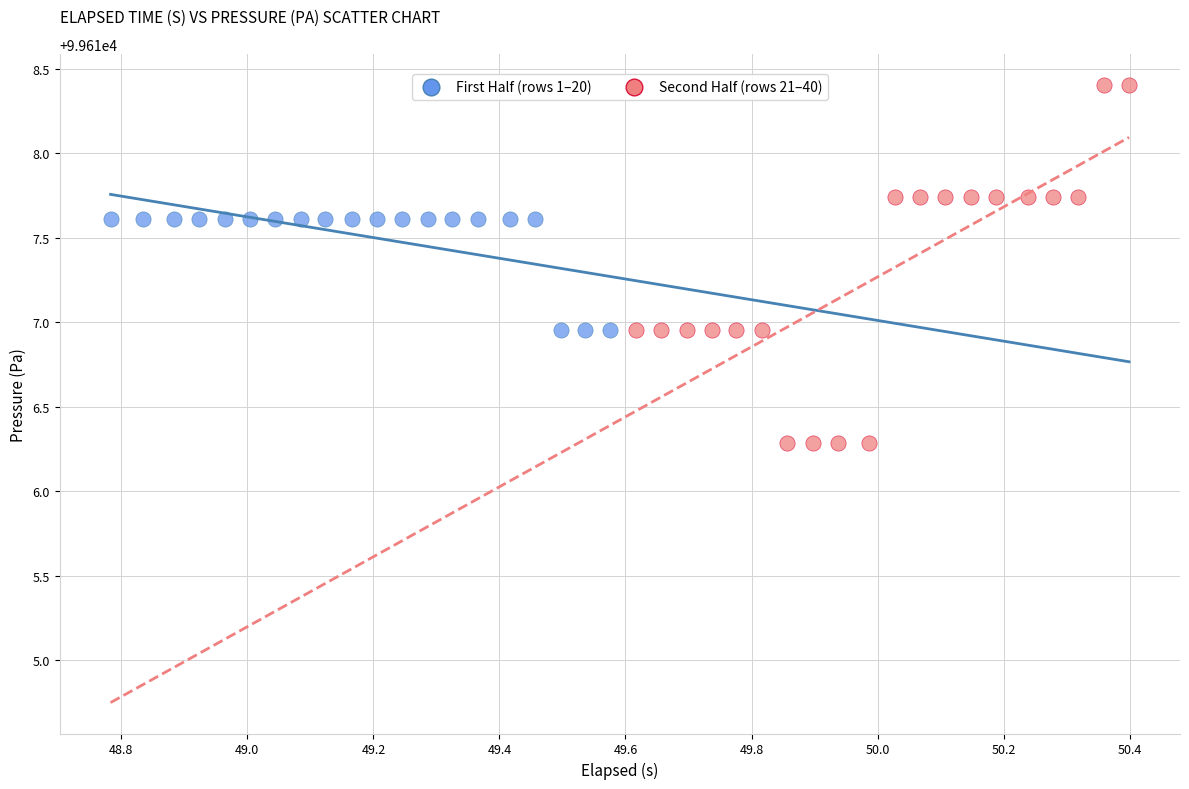

Which series contains the lowest Y value?

Second Half (rows 21–40)